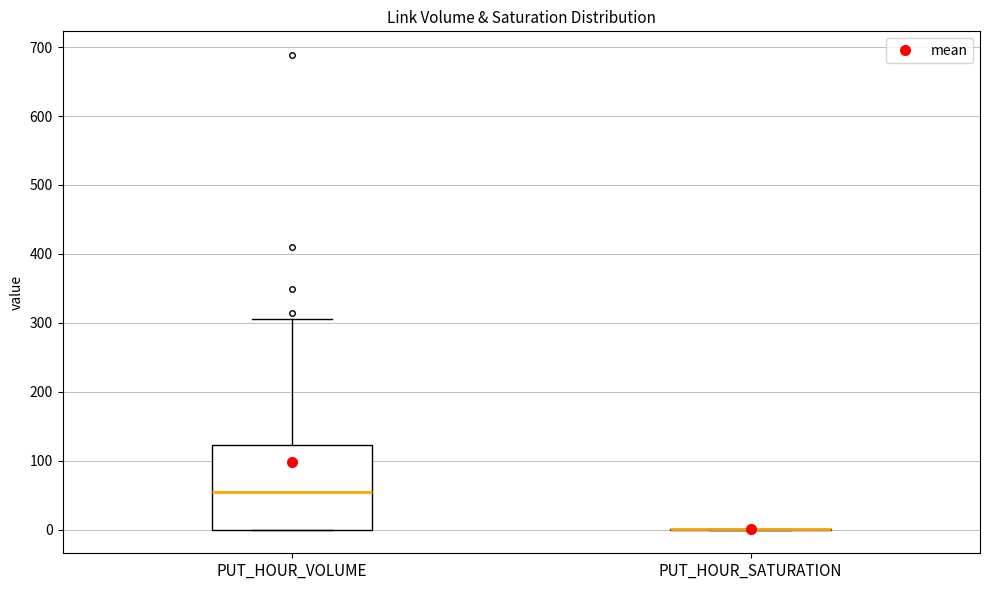

Reading left to right, transcribe this box plot: for each box, give where its median line is, the range the box spans, and where its two whiskers end, as read against the y-axis. The values are not printed on the chart, so give them approximately, as read against the axis.

PUT_HOUR_VOLUME: median 60, box 0 to 120, whiskers 0 to 310
PUT_HOUR_SATURATION: box collapsed to a line at 0, whiskers 0 to 0